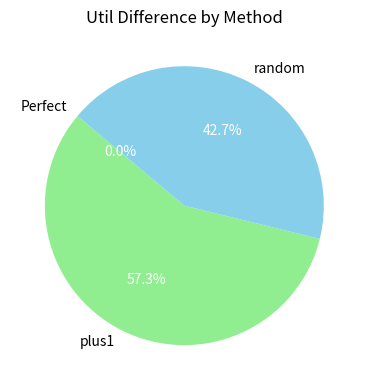

Which category accounts for the majority?

plus1